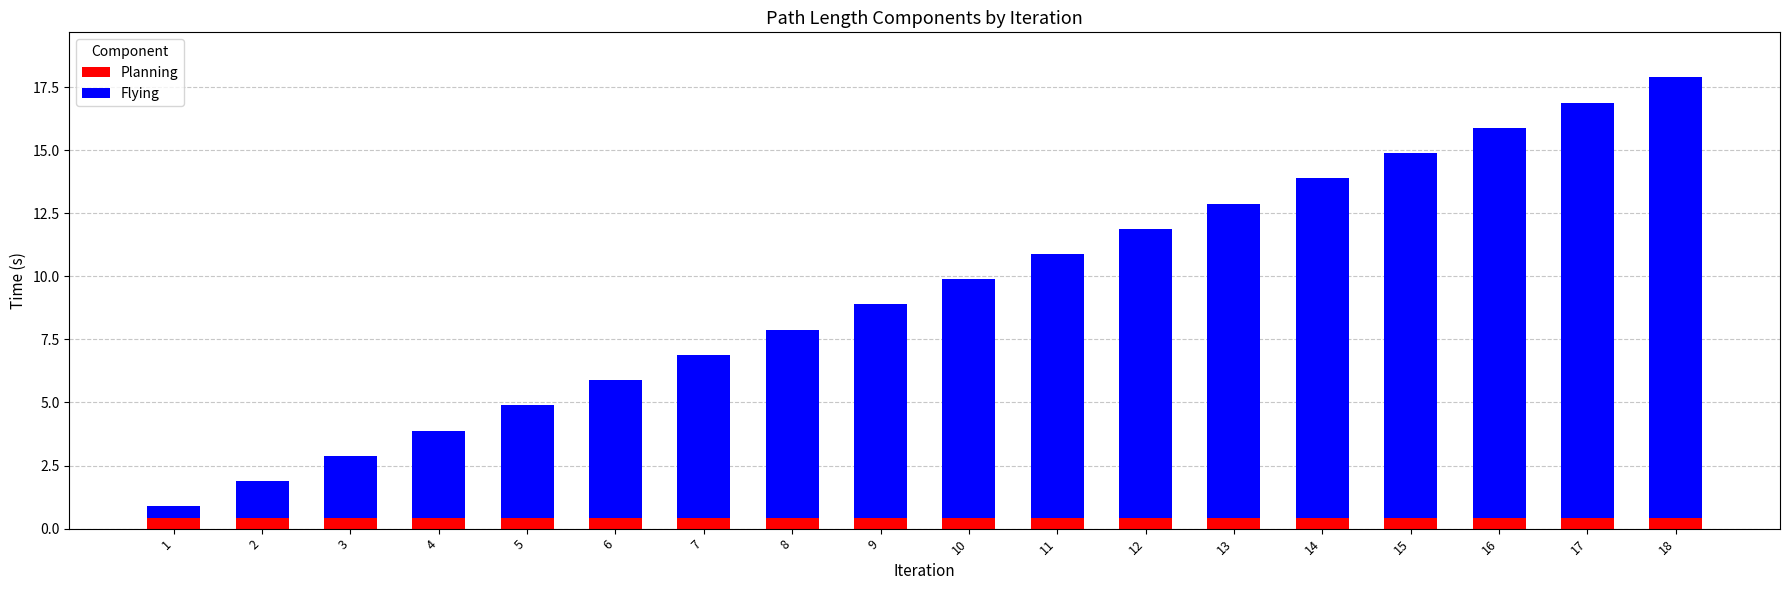

What is the maximum value for Planning?

0.4